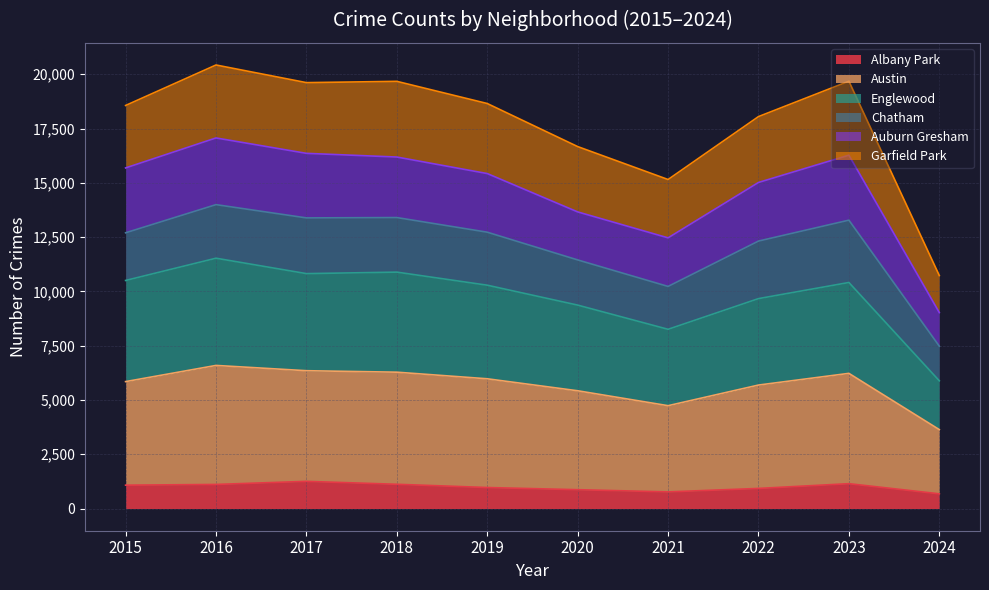

At which category does Austin reach its first local peak?

2016